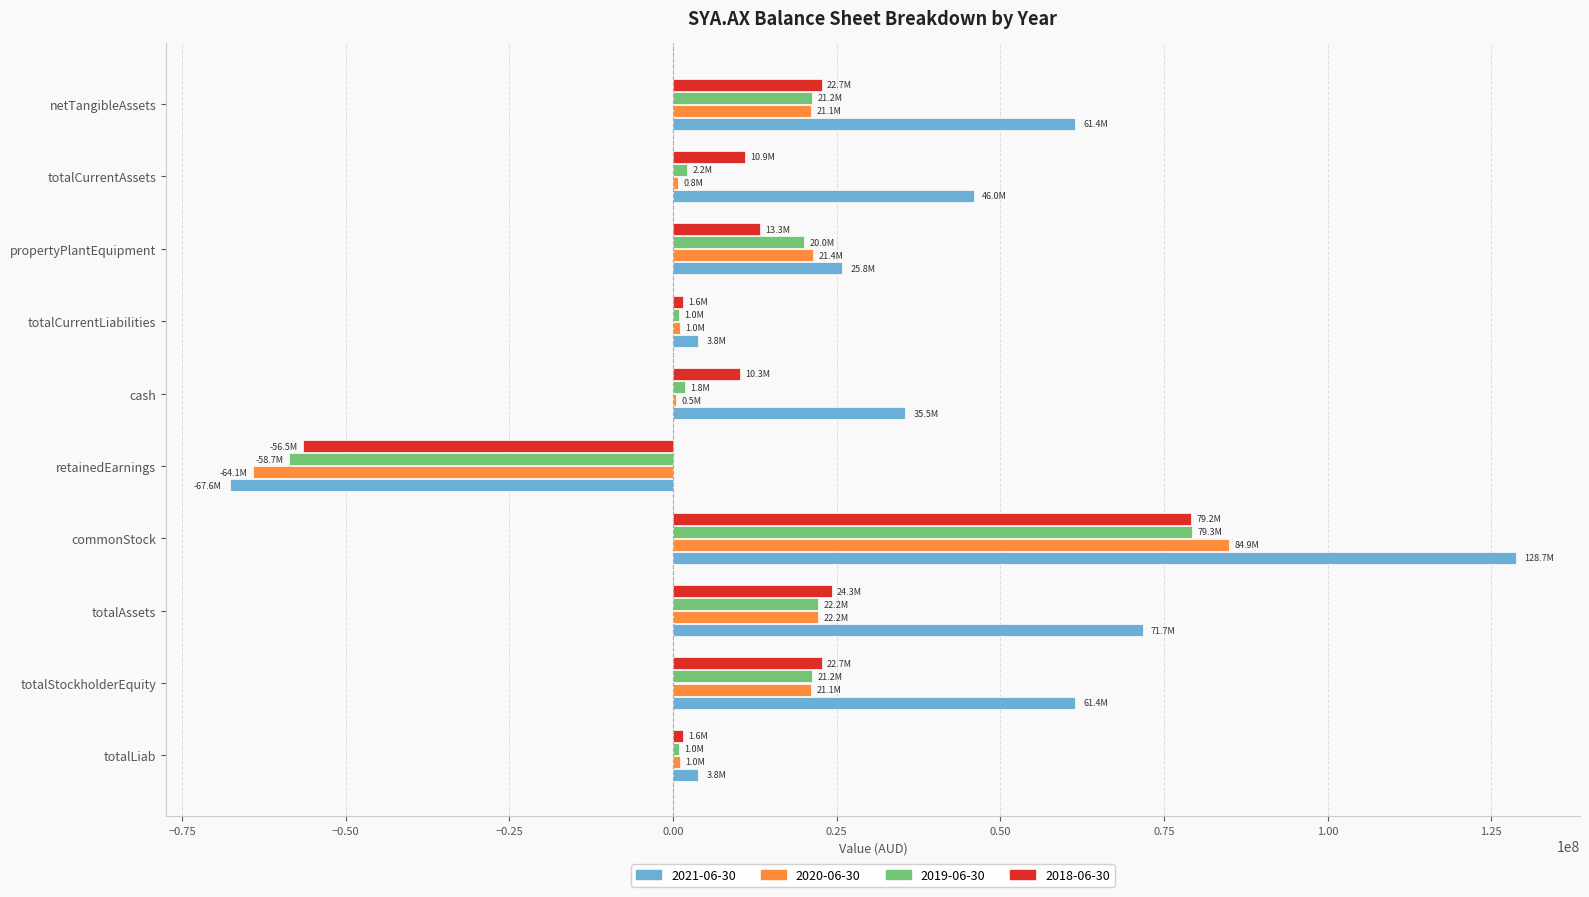

How many distinct data groups are displayed?

4